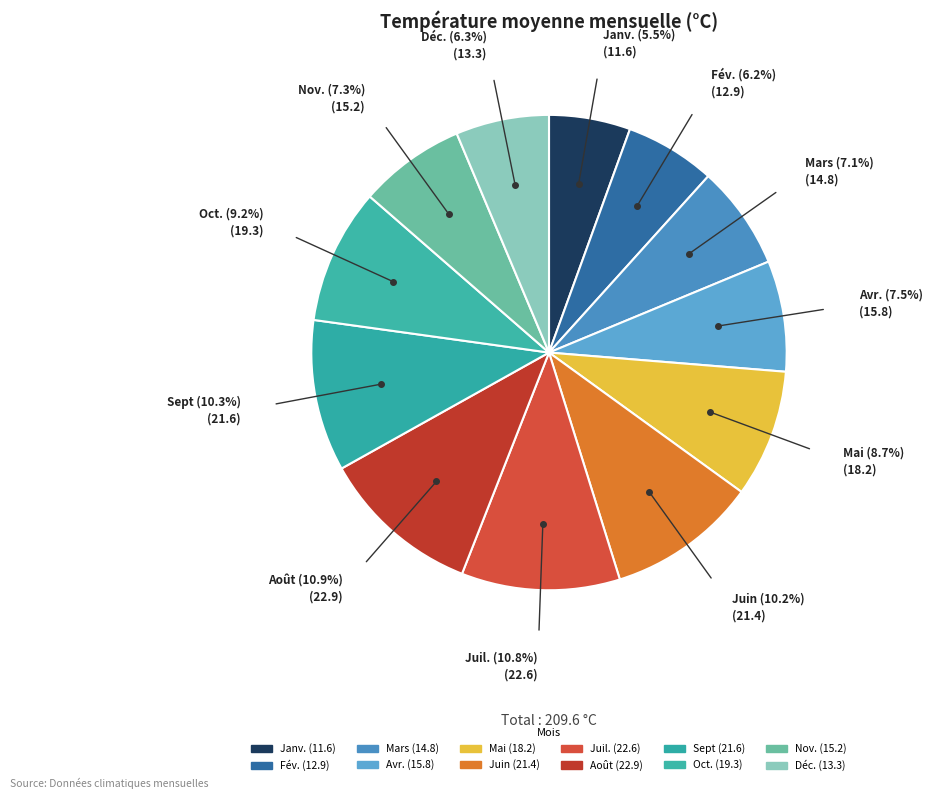

How many slices are in this pie chart?

12